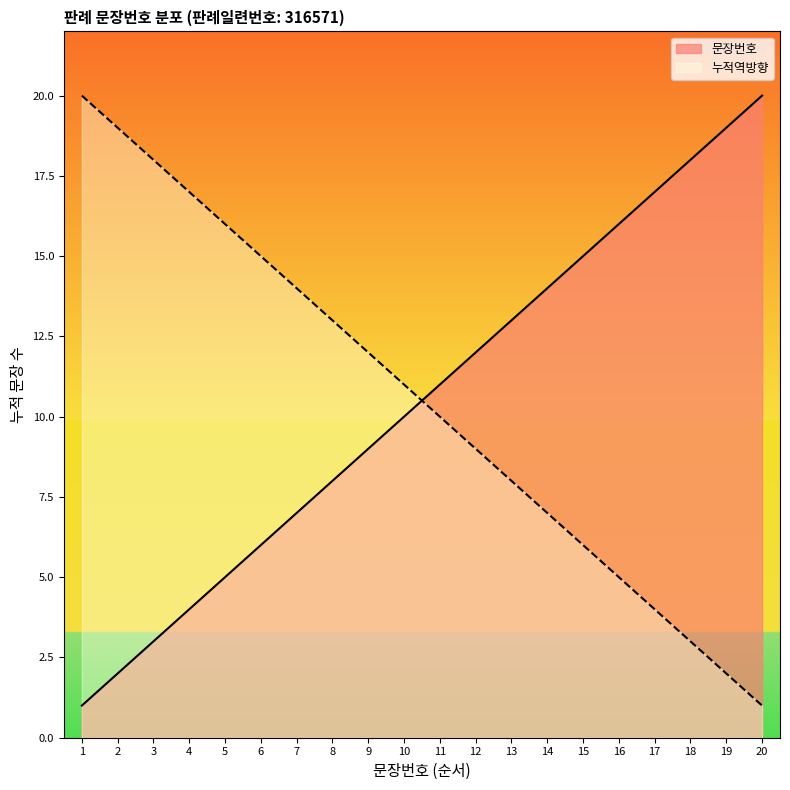

Rank the categories by value from highest to lowest.

20, 19, 18, 17, 16, 15, 14, 13, 12, 11, 10, 9, 8, 7, 6, 5, 4, 3, 2, 1